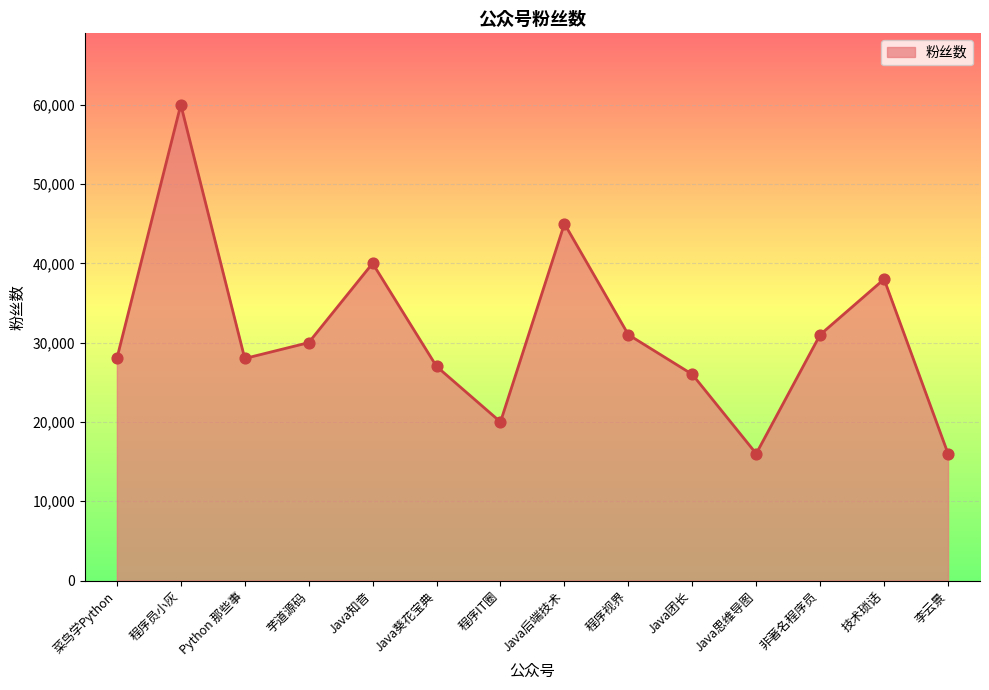

What is the change in value from Java团长 to 李云景?

-10000